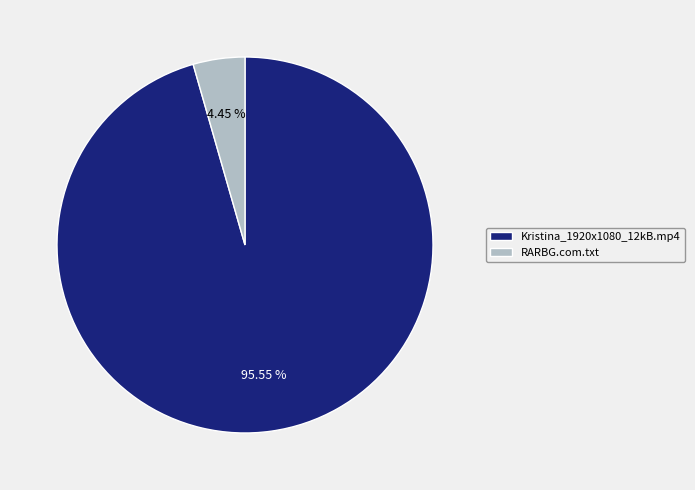

To the nearest percent, what is the difference between the largest and smallest slice percentages?

91%